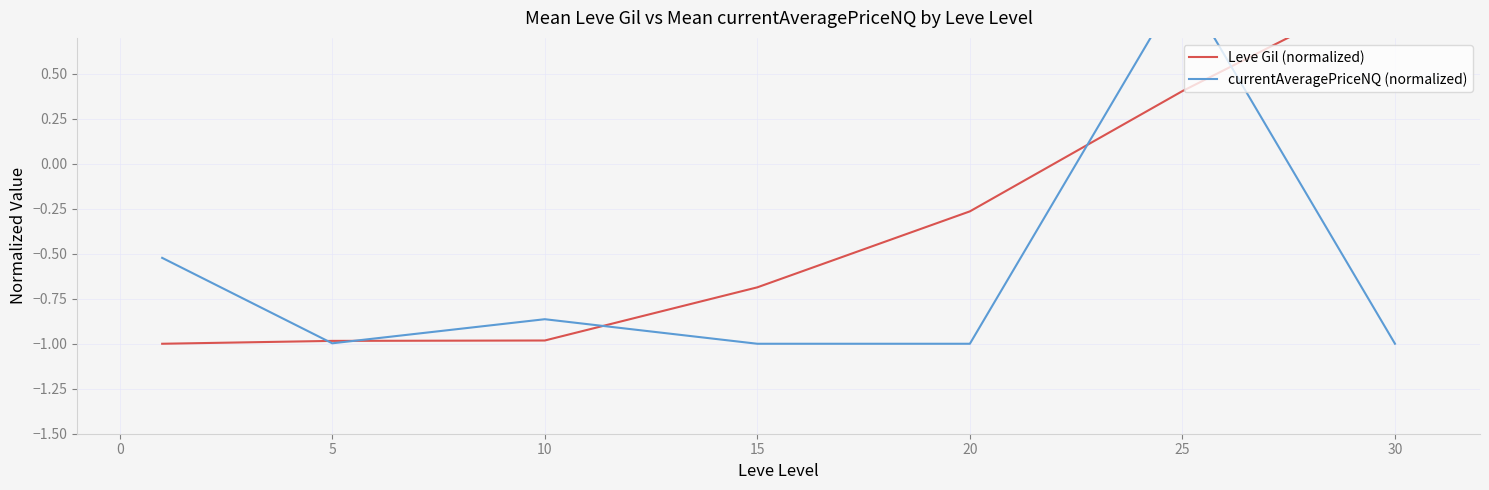

Which has a higher value, 20 or 30?

30